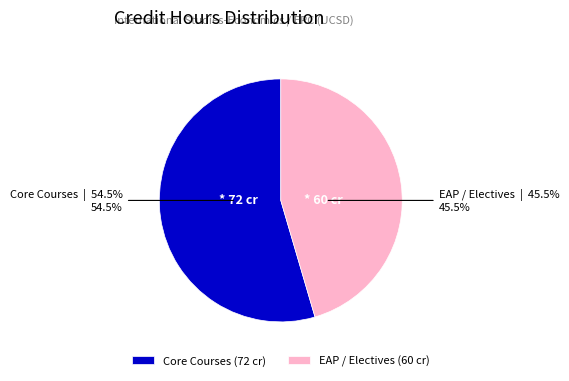

What is the total percentage of Core Courses (72 cr) and EAP / Electives (60 cr)?

100.0%